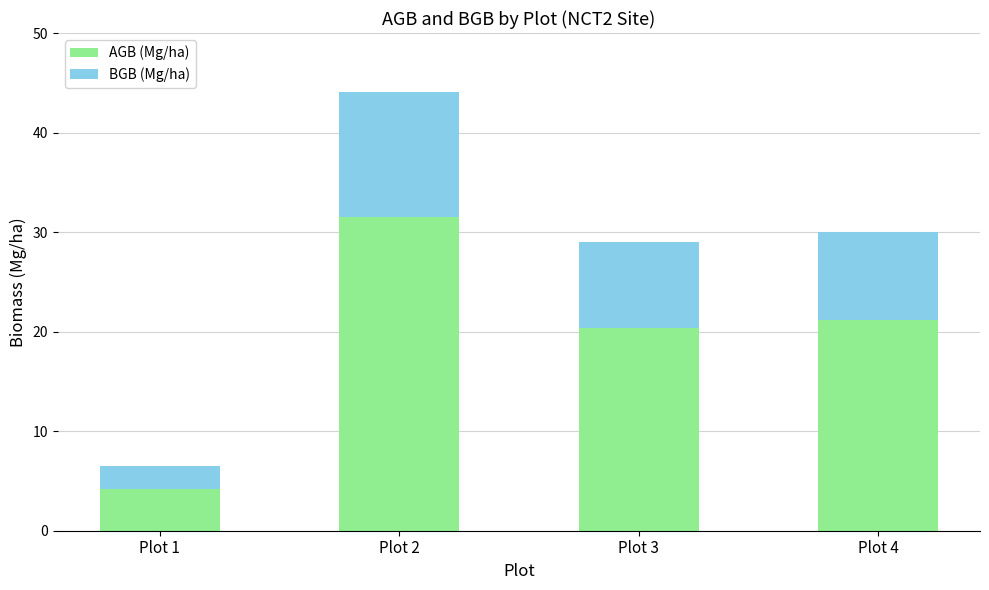

What is the highest value of the AGB (Mg/ha) series?

31.5